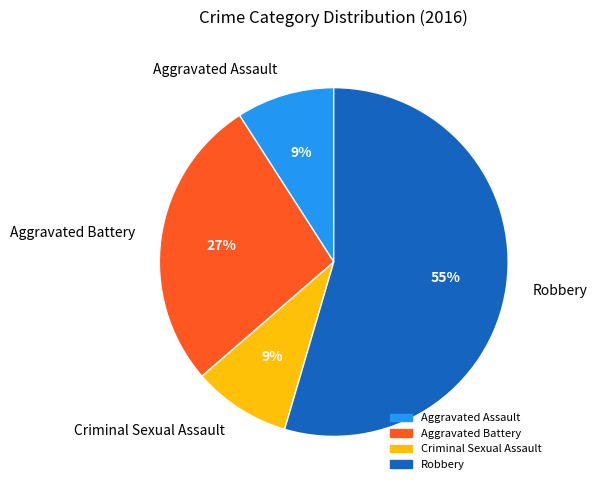

Do Criminal Sexual Assault and Aggravated Assault together represent more than half of the pie?

No